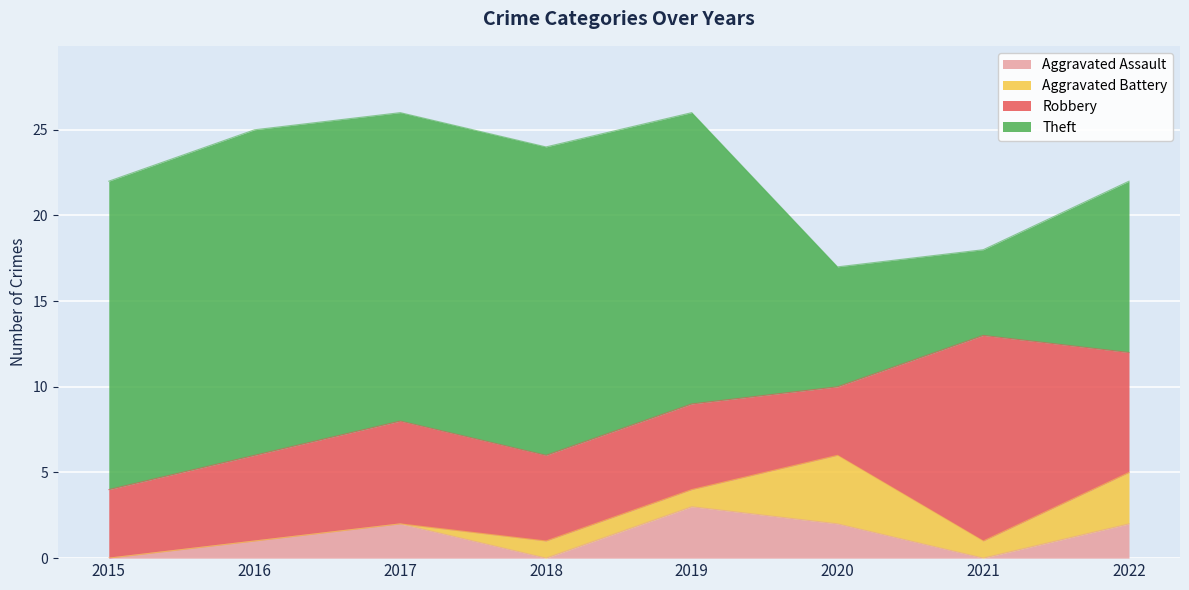

Reading left to right, list all the values displayed in this chart.

Aggravated Assault: 2015=0	2016=1	2017=2	2018=0	2019=3	2020=2	2021=0	2022=2
Aggravated Battery: 2015=0	2016=0	2017=0	2018=1	2019=1	2020=4	2021=1	2022=3
Robbery: 2015=4	2016=5	2017=6	2018=5	2019=5	2020=4	2021=12	2022=7
Theft: 2015=18	2016=19	2017=18	2018=18	2019=17	2020=7	2021=5	2022=10